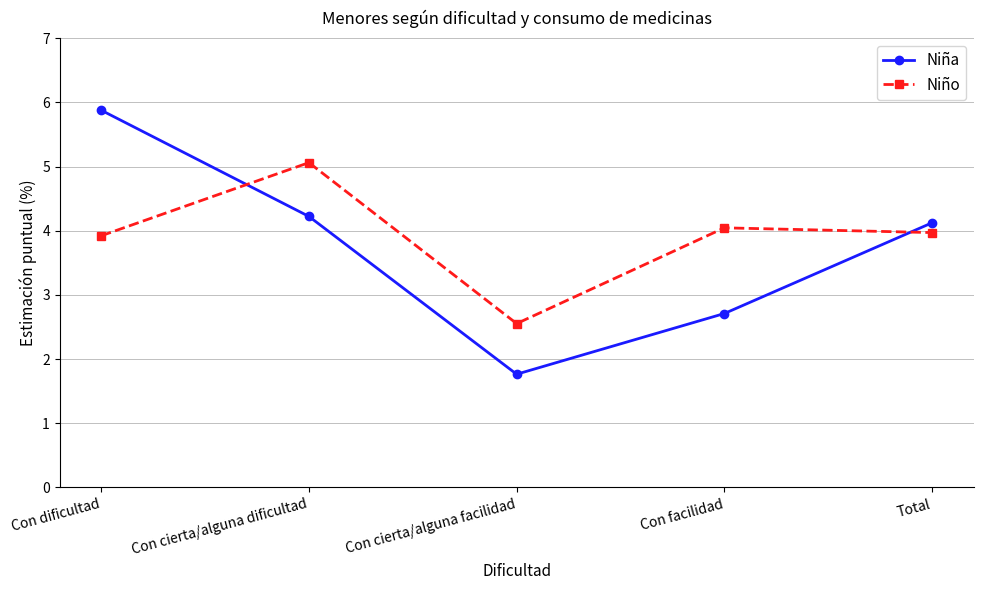

What position from the right is Con dificultad?

5